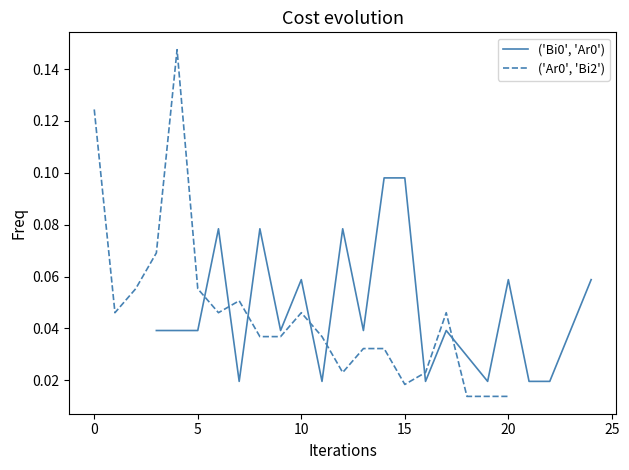

What are all the series names shown in the legend?

('Bi0', 'Ar0'), ('Ar0', 'Bi2')